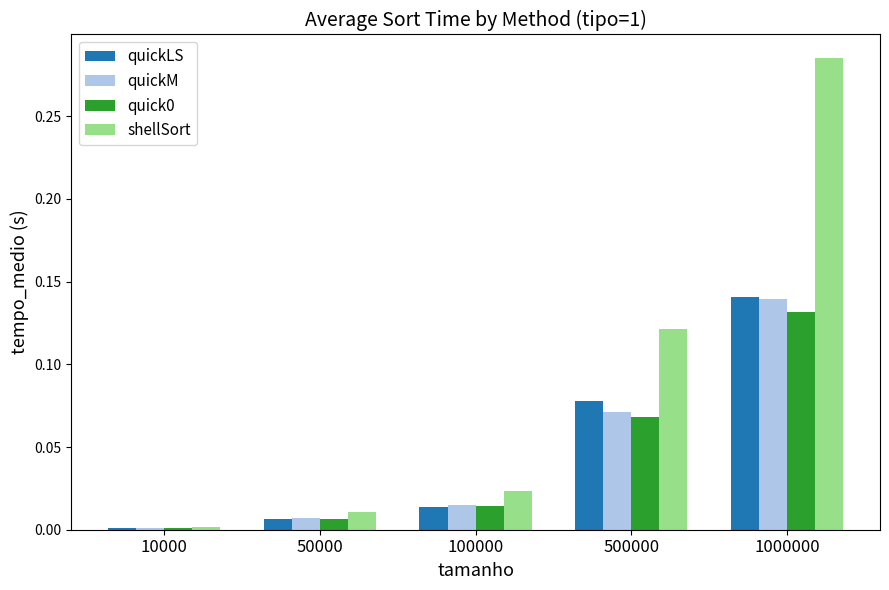

How many bars are there in each group?

4